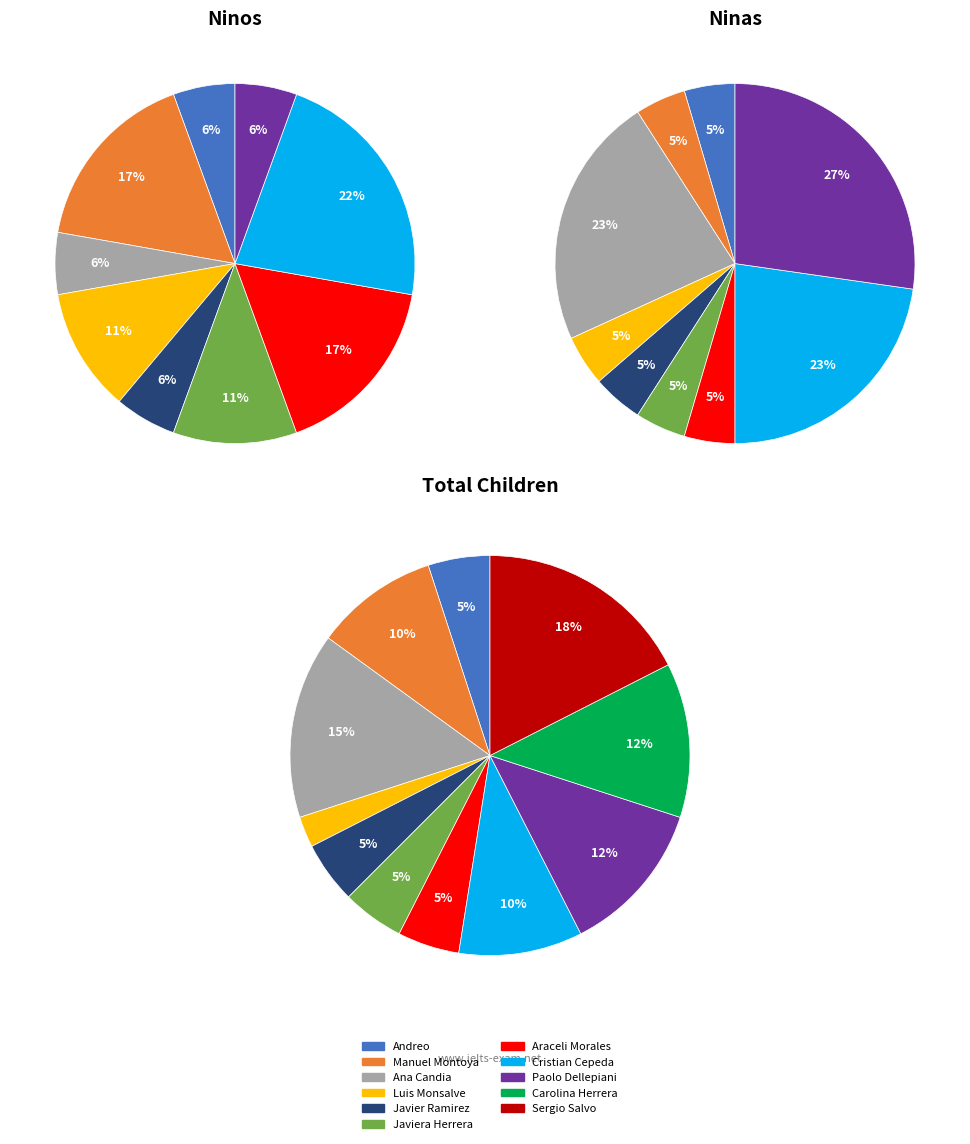

How many segments does this pie chart have?

11